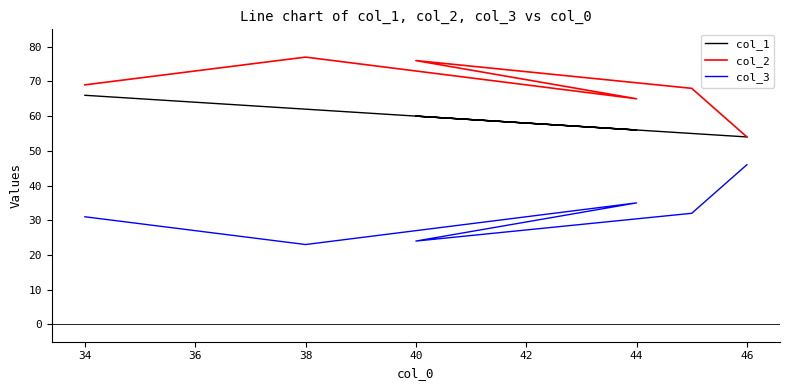

List the series in order of their peak value, lowest first.

col_3, col_1, col_2